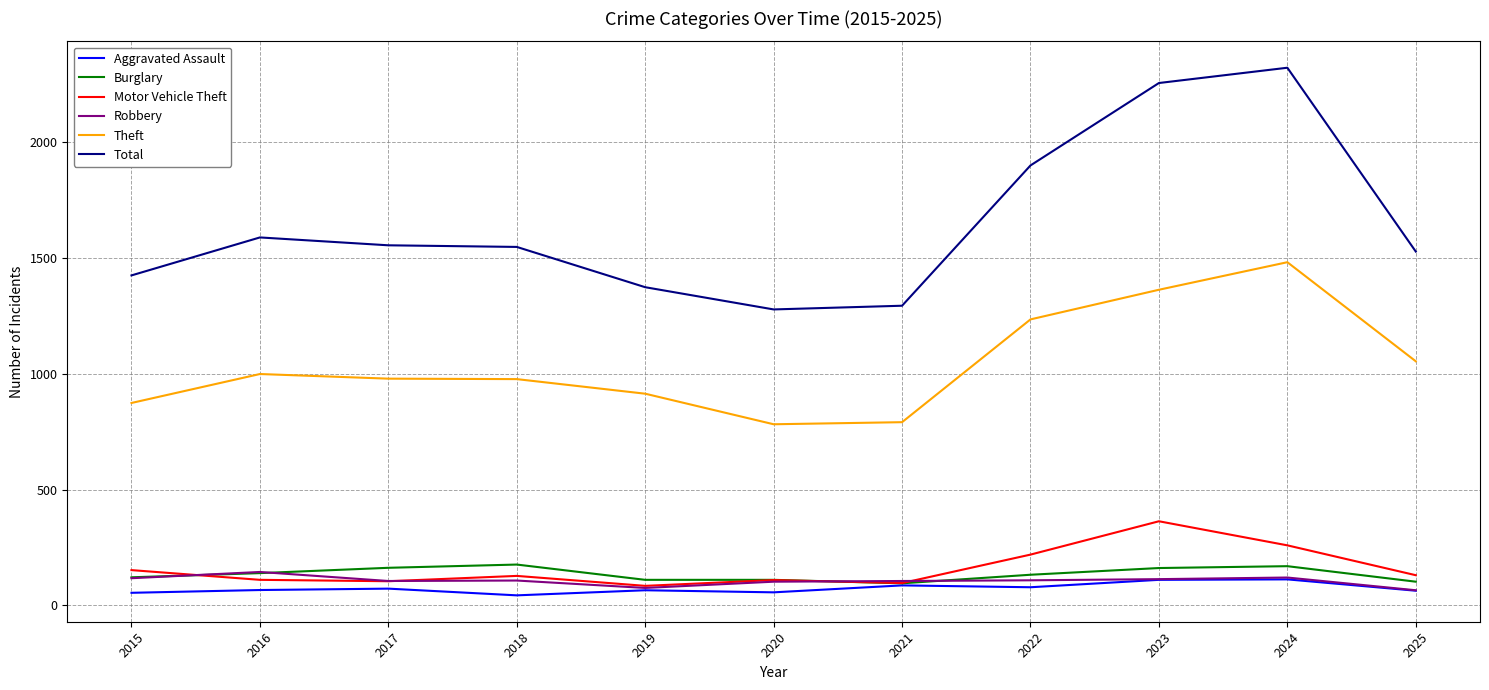

The value of Robbery at 2025 is 65. True or false?

True